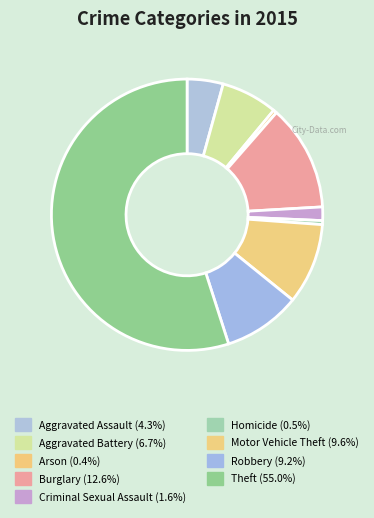

Count the number of slices in the pie.

9